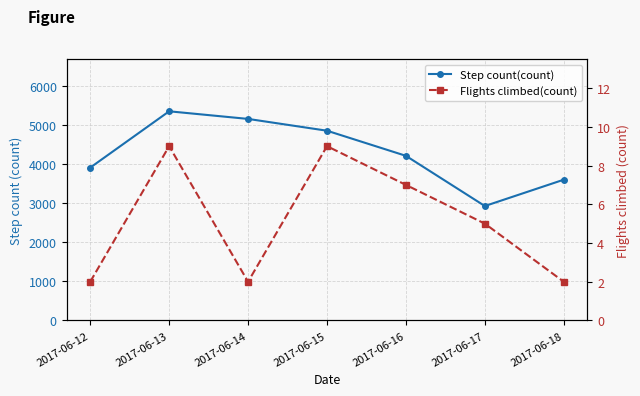

Which series has the widest spread of values?

Step count(count)